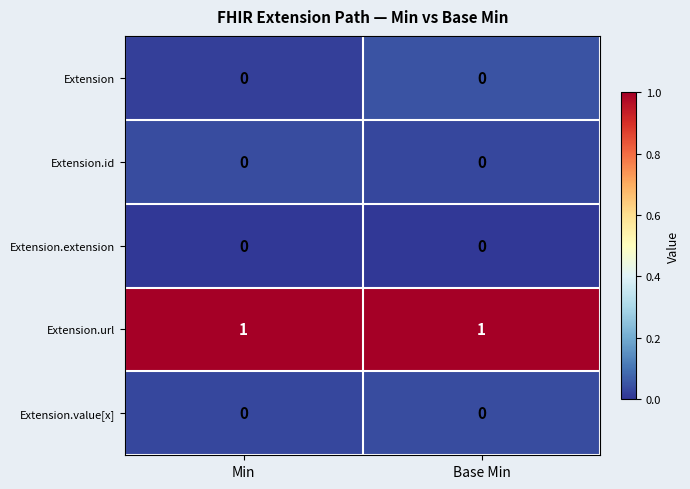

What is the spread (max minus min) of values at Base Min?

1